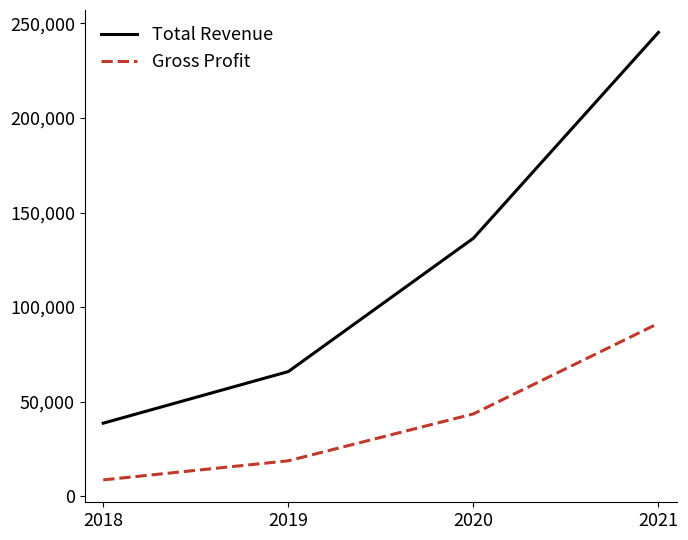

Count the number of data series in this chart.

2